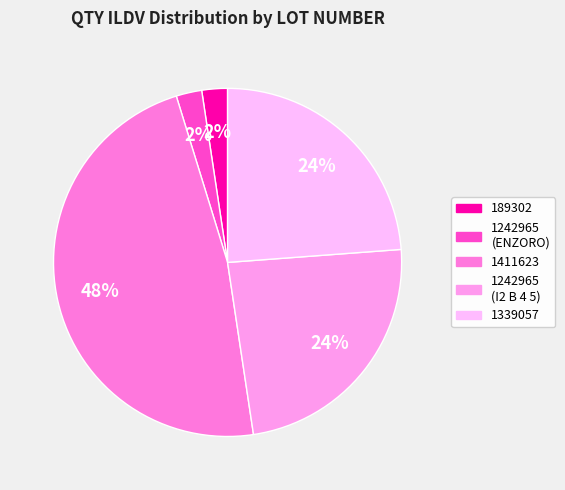

Which category has the biggest portion of the pie?

1411623